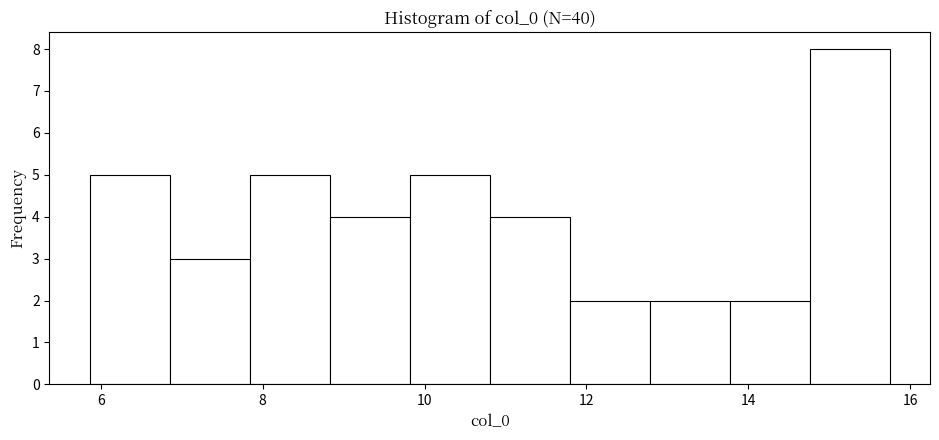

How tall is the bar that spans 10.8 to 11.8 on the x-axis? Neither the bar edges nor the heights are printed on the chart, so give them approximately, as read against the axes.

4